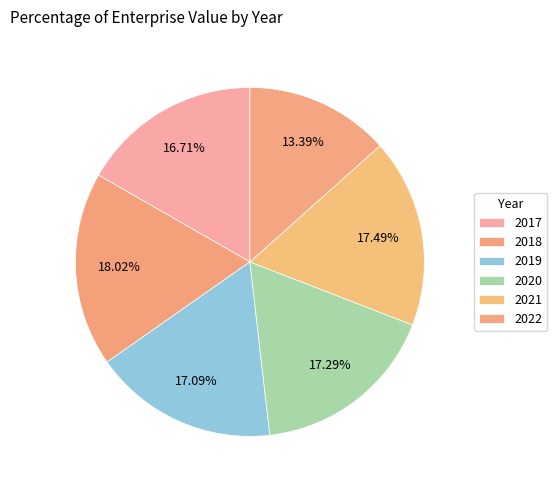

The 2020 slice represents 7% of the pie. True or false?

False